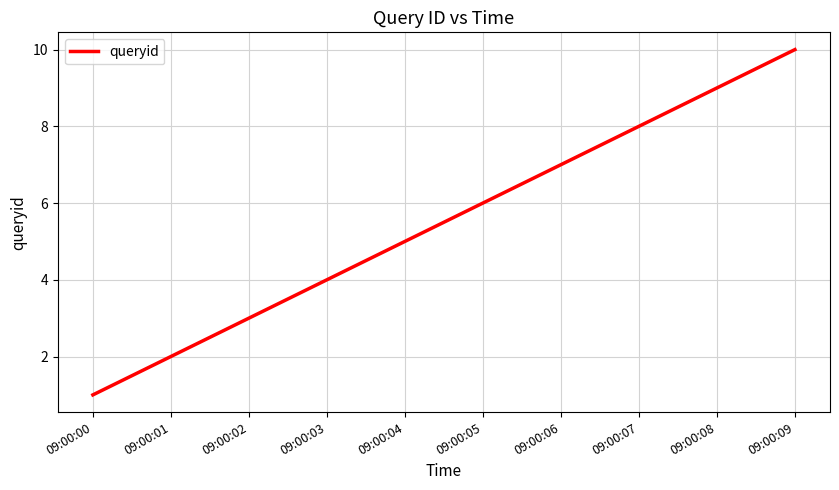

Reading right to left, transcribe all the data shown in this chart.

09:00:09=10	09:00:08=9	09:00:07=8	09:00:06=7	09:00:05=6	09:00:04=5	09:00:03=4	09:00:02=3	09:00:01=2	09:00:00=1